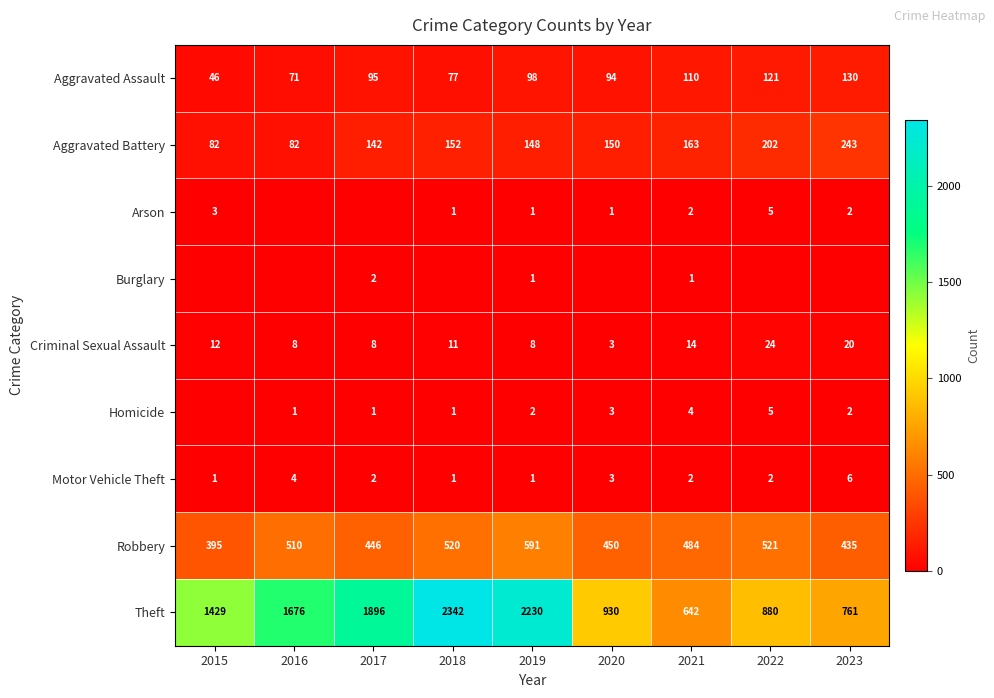

How many data points in Aggravated Battery are less than 150?

4